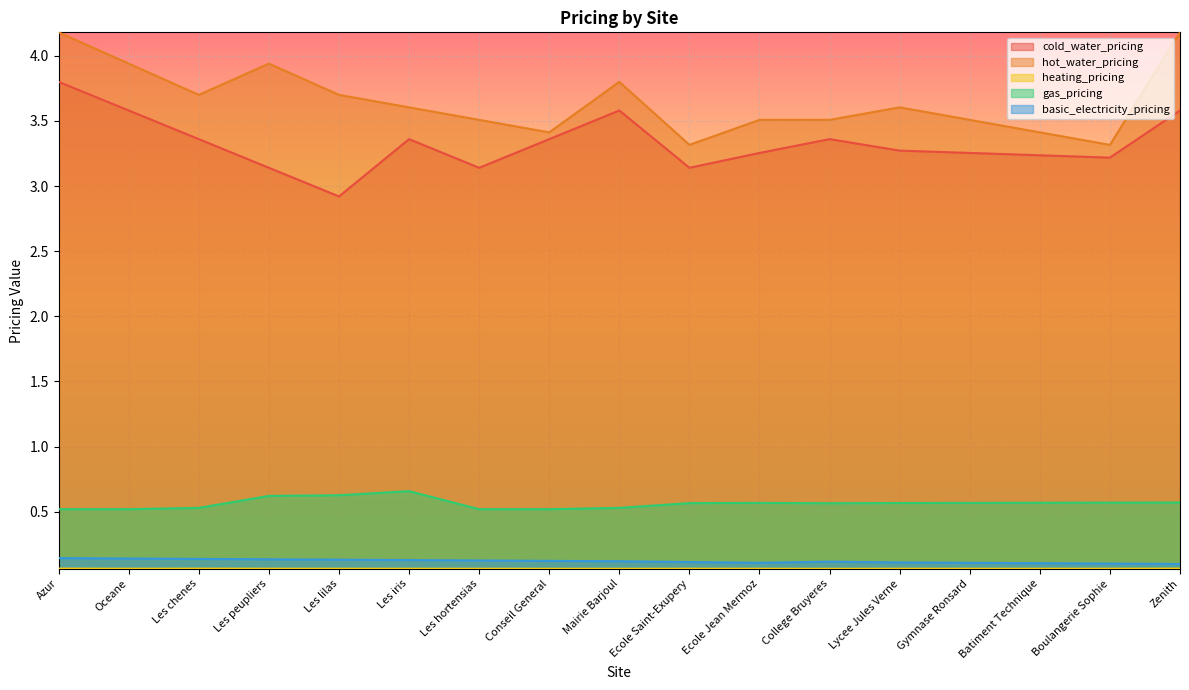

List the series in order of their peak value, highest first.

hot_water_pricing, cold_water_pricing, gas_pricing, basic_electricity_pricing, heating_pricing